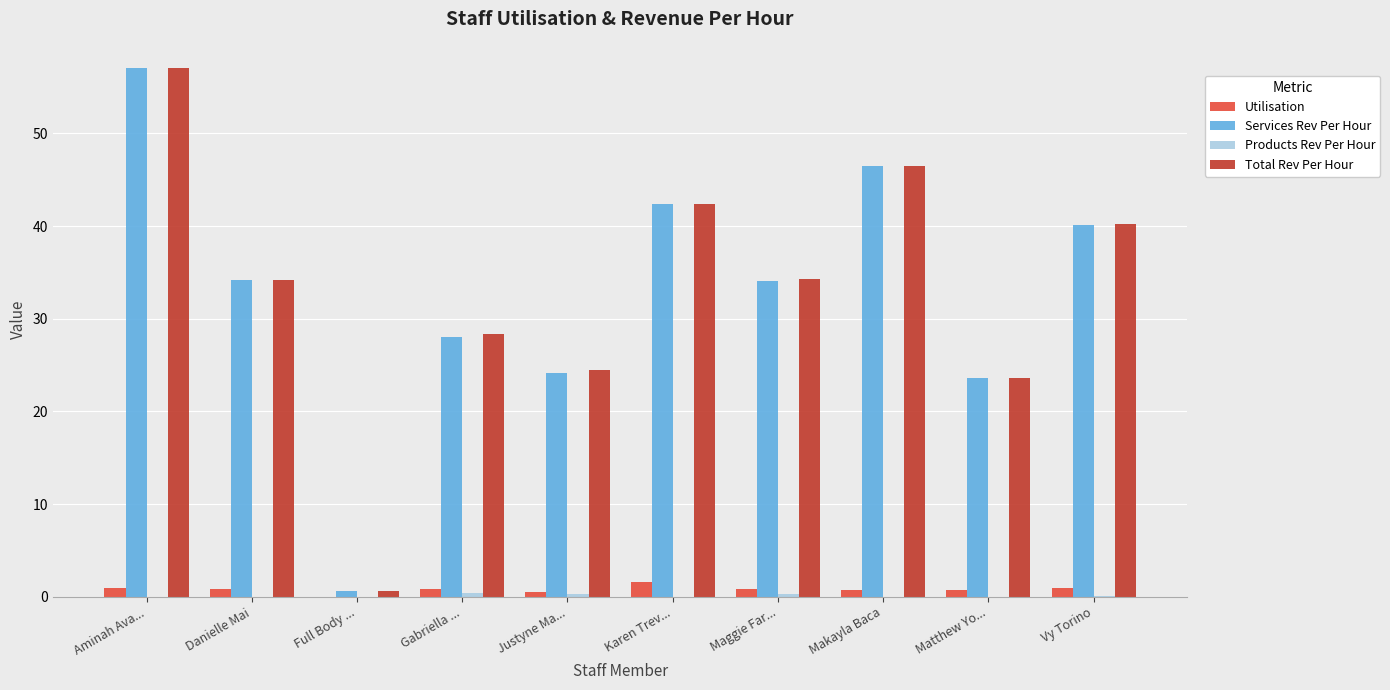

True or false: Utilisation has a value of 0.0 at Full Body ....

True